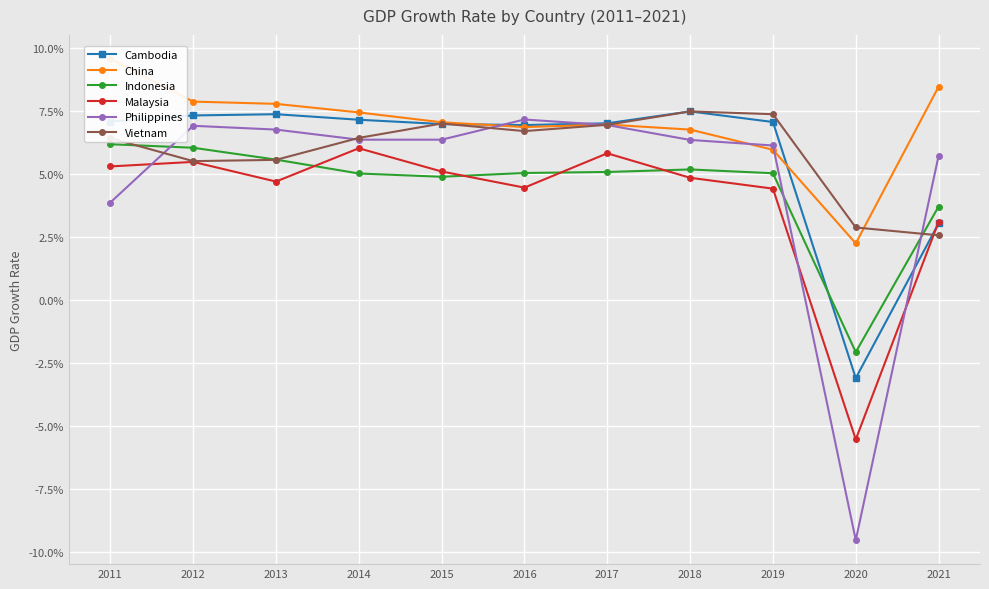

Is the value of Indonesia at 2021 greater than the value of Philippines at 2019?

No